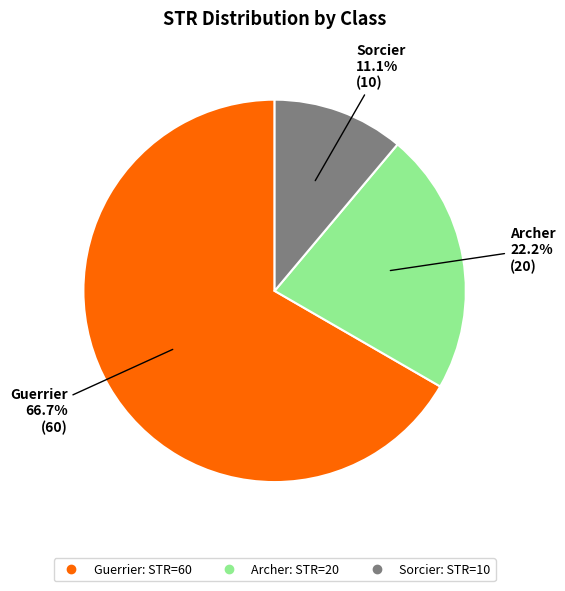

What portion of the pie excludes Sorcier?

88.9%